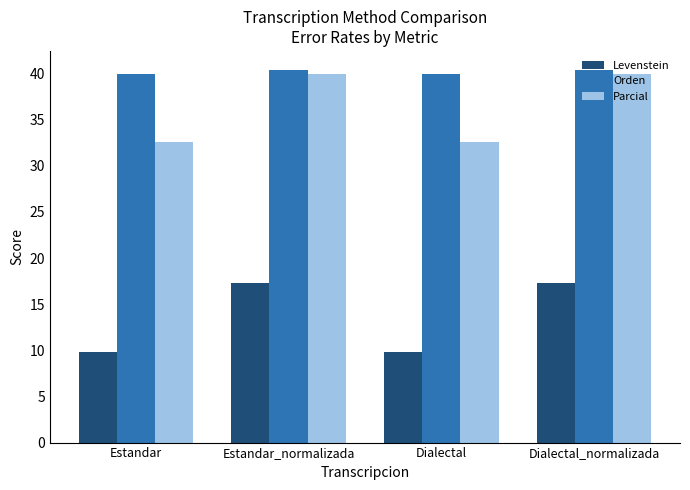

What is the approximate value of Orden at Estandar?

40.0